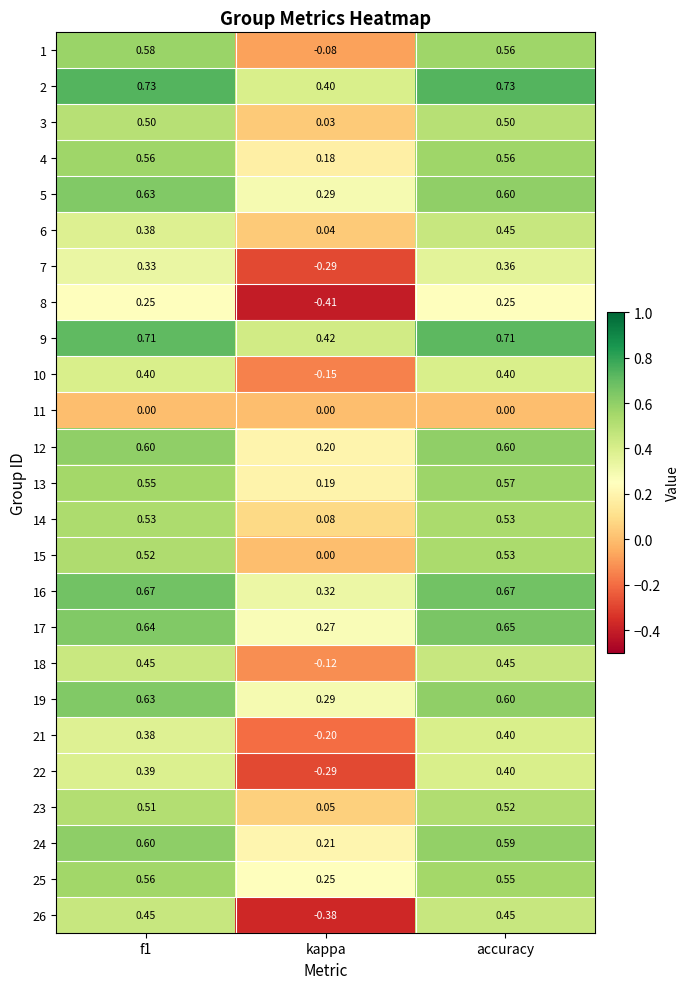

At which label is 23 closest to 0?

kappa